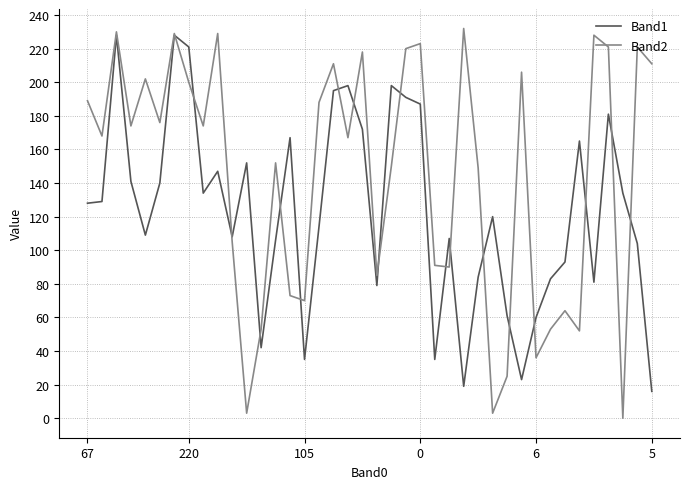

Which series has the widest spread of values?

Band2